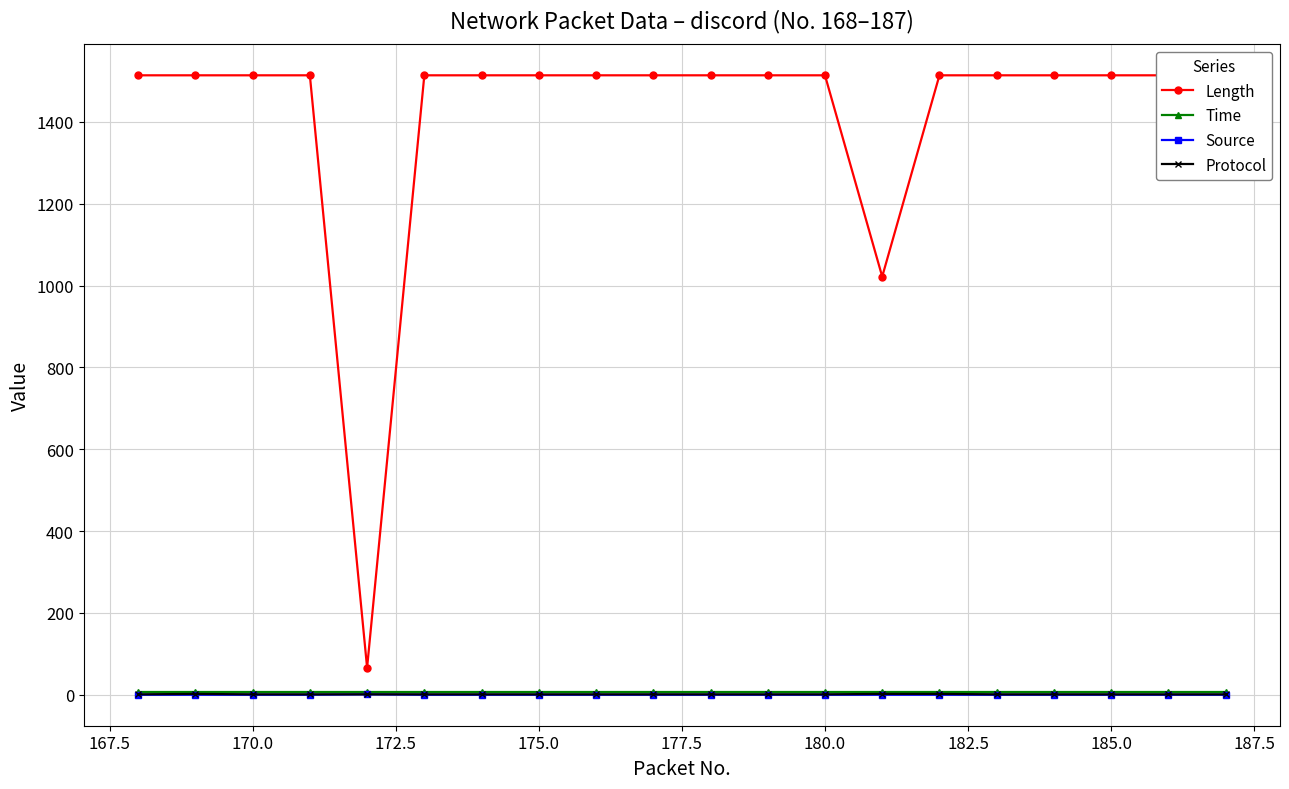

True or false: Time and Length intersect in this chart.

False